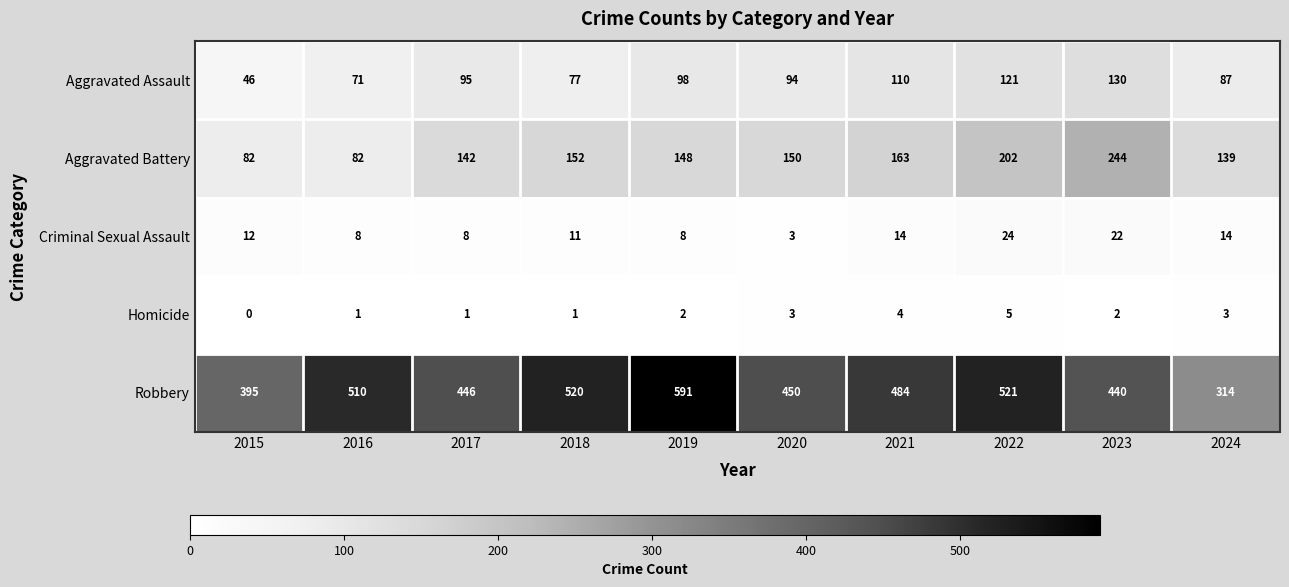

What is the difference between the maximum and minimum values in the Aggravated Battery series?

162